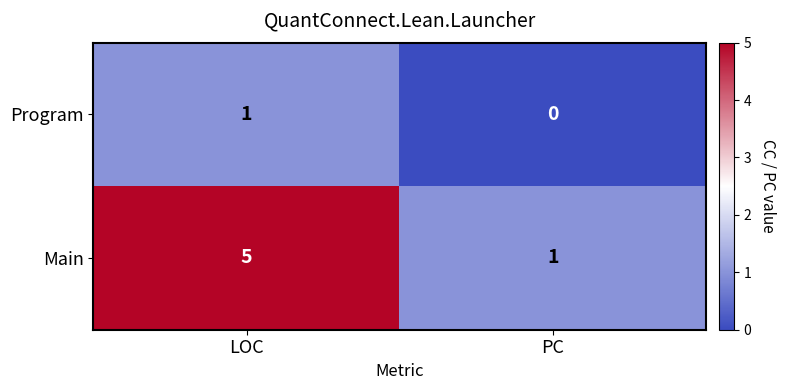

The value of Program at PC is 0. True or false?

True